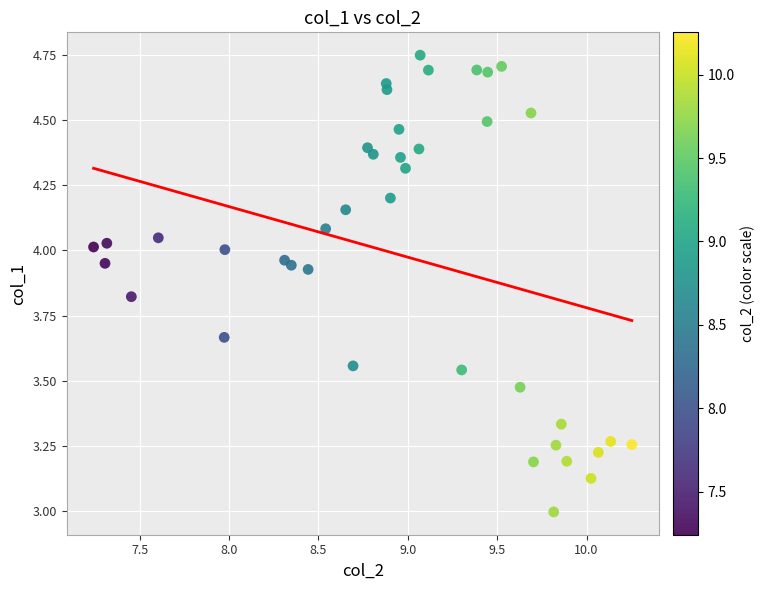

What is the range of Y values (max minus min)?

1.8